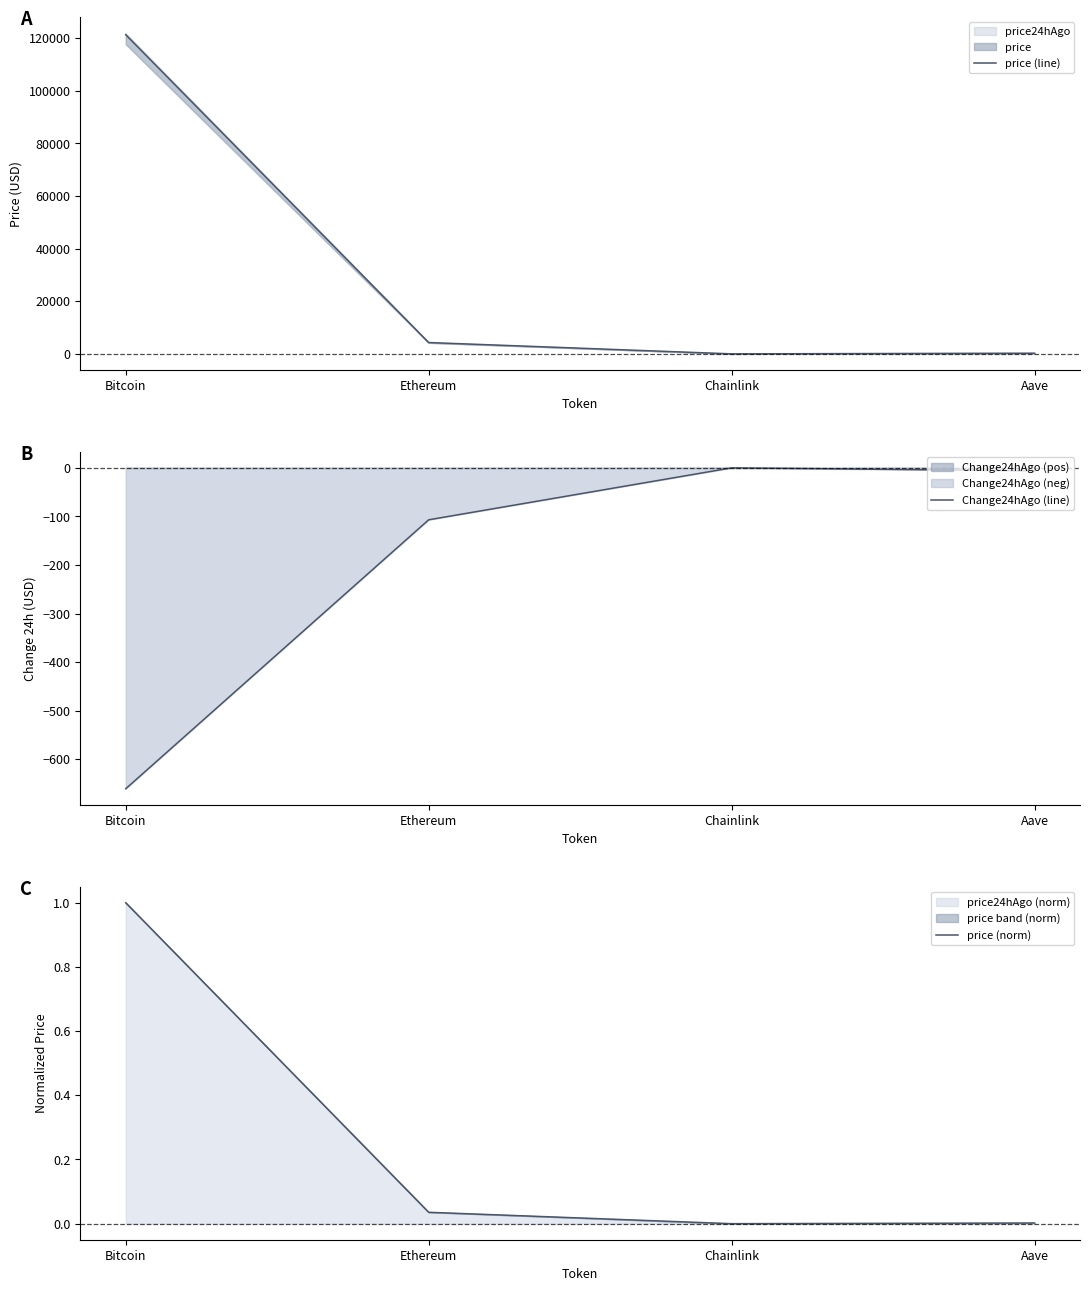

Count the number of data series in this chart.

3